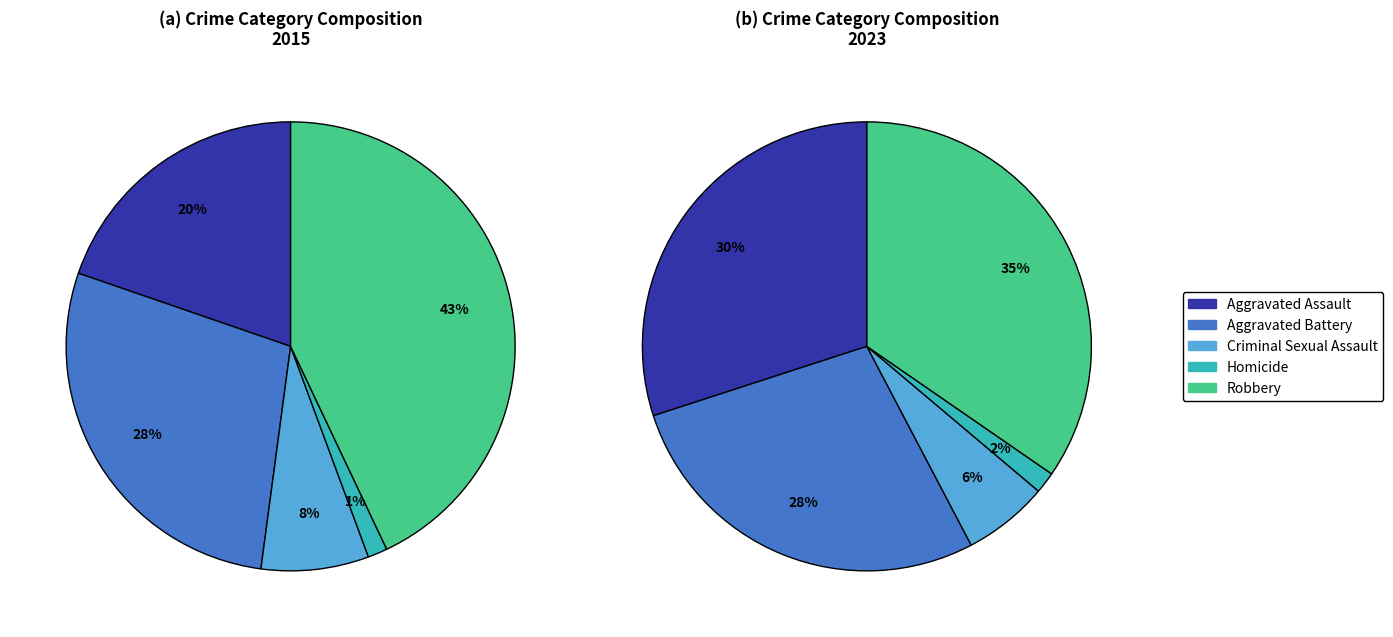

What is the total percentage of Homicide and Aggravated Assault?

21.1%